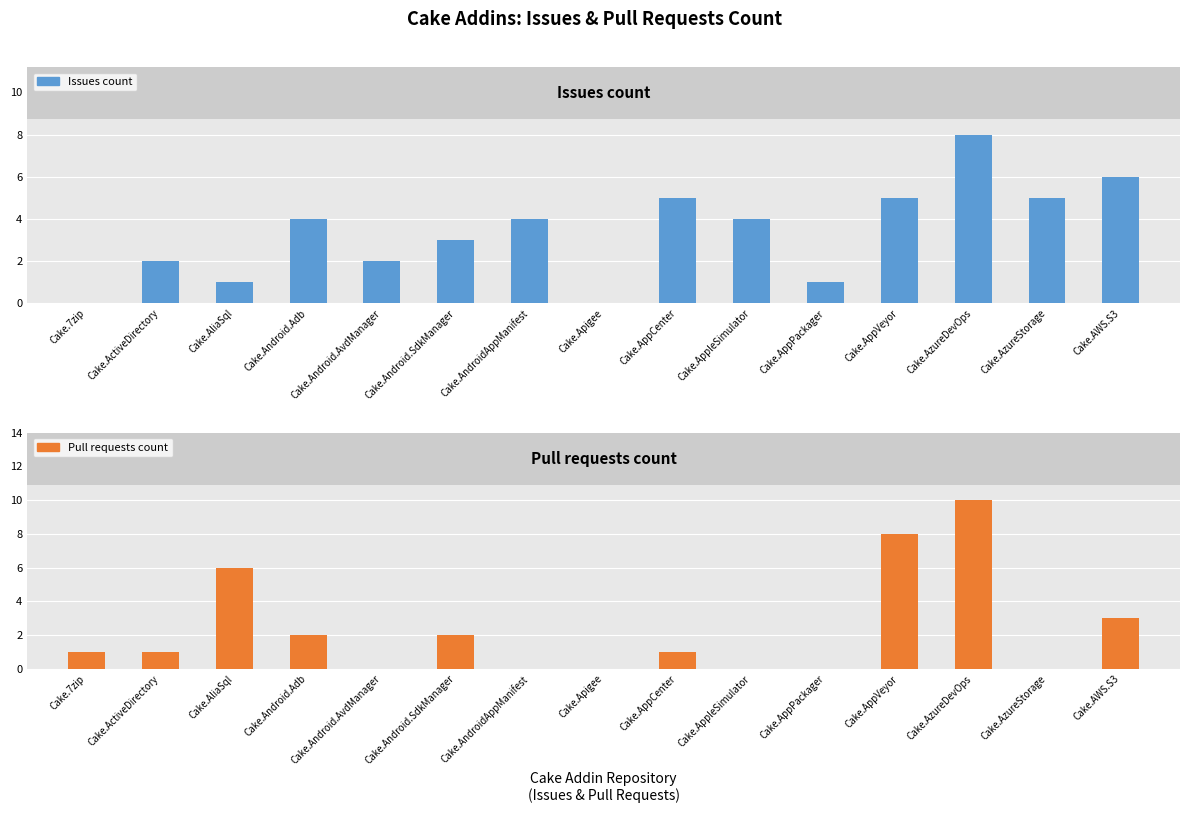

Rank the series by their maximum value, from lowest to highest.

Issues count, Pull requests count